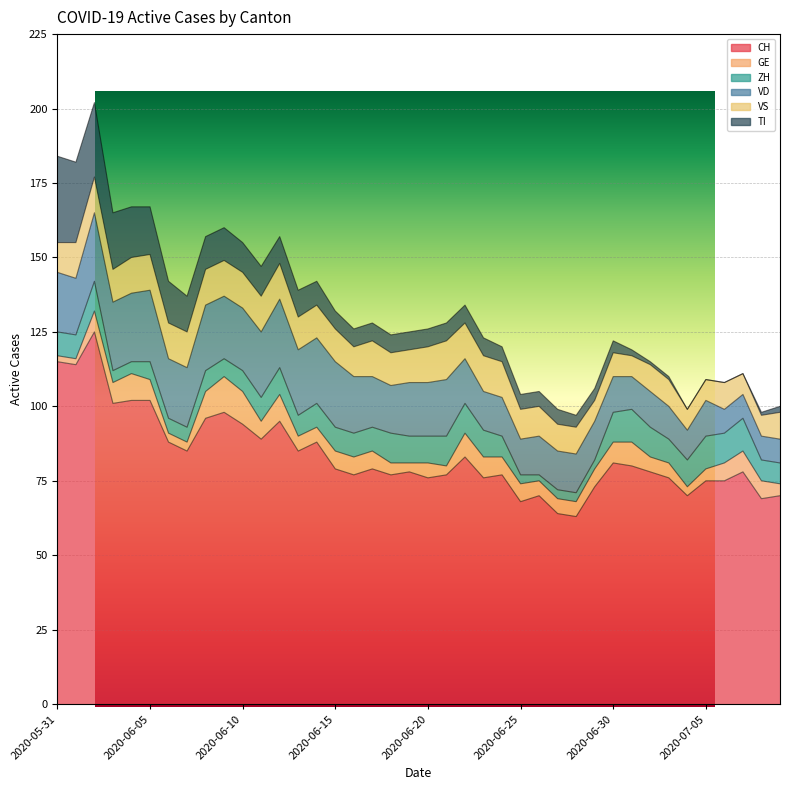

How many lines are shown in the chart?

6